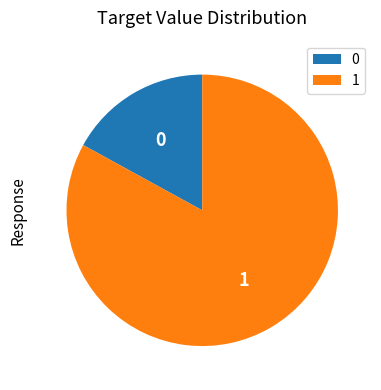

Do 0 and 1 together represent more than half of the pie?

Yes